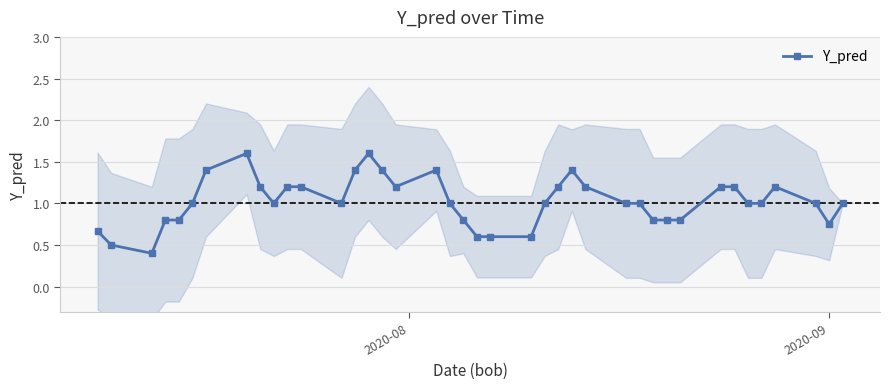

What is the lowest value of the Y_pred series?

0.4